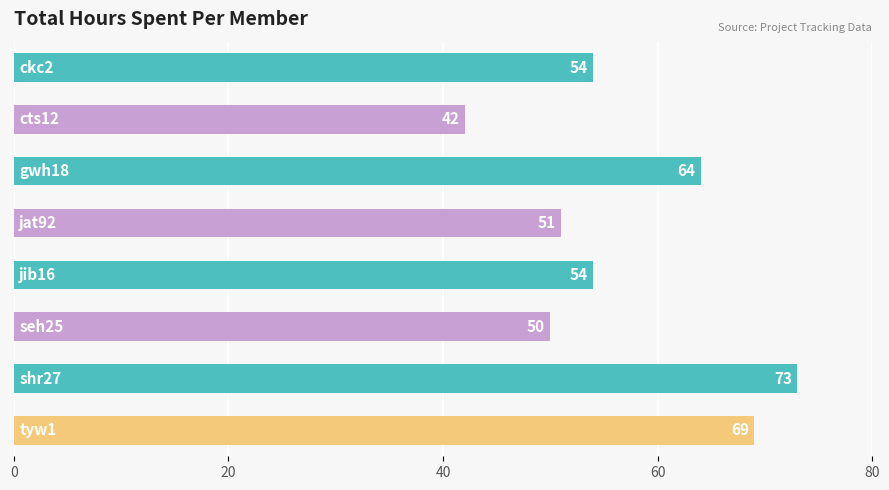

Count the number of categories in the chart.

8